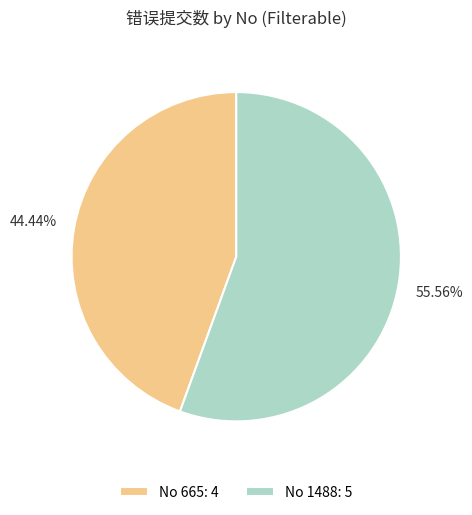

Is there a majority slice in this chart?

Yes